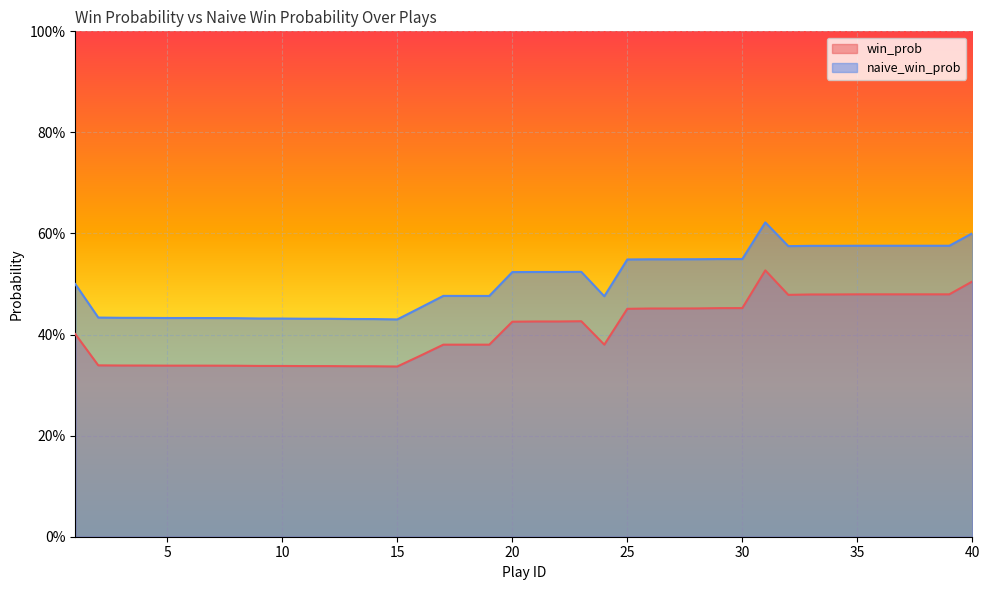

How many interior local peaks does the win_prob series have?

2